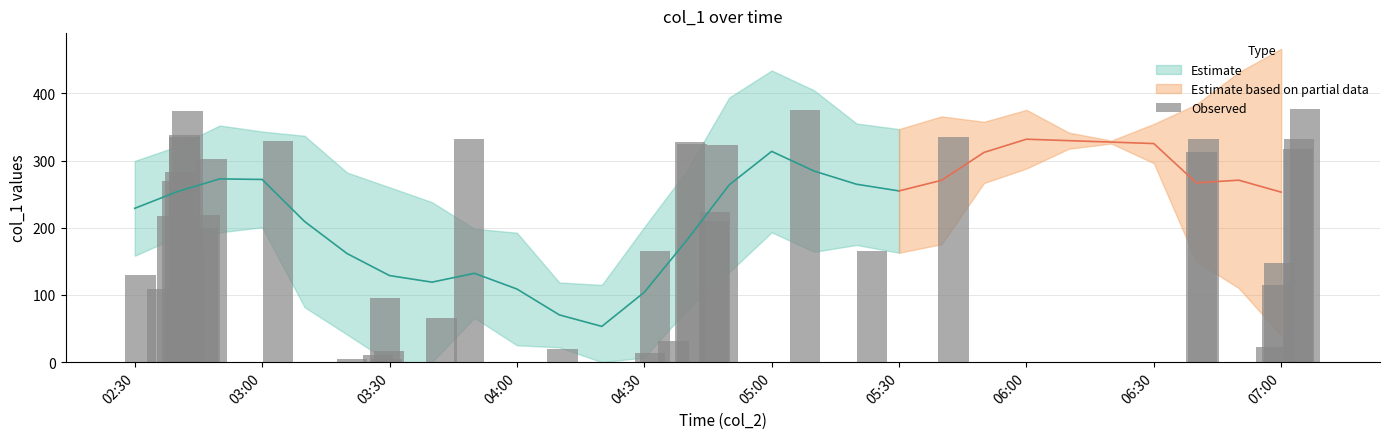

Does the chart contain any negative values?

No